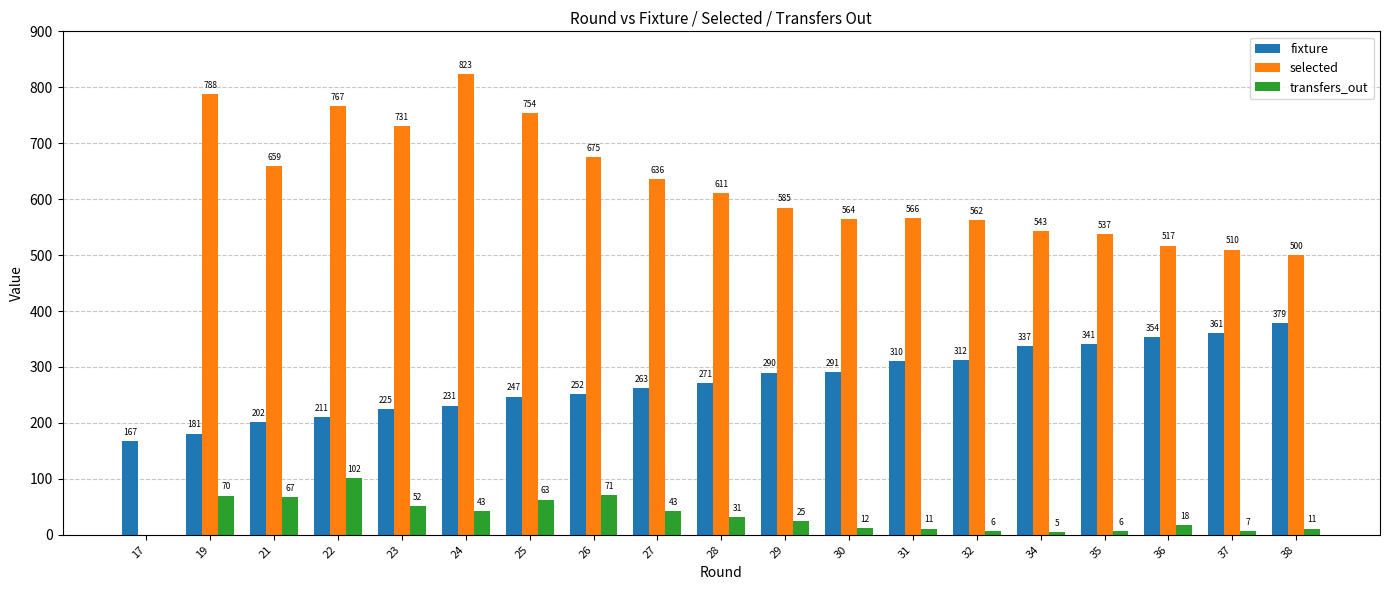

How many groups of bars are there?

19